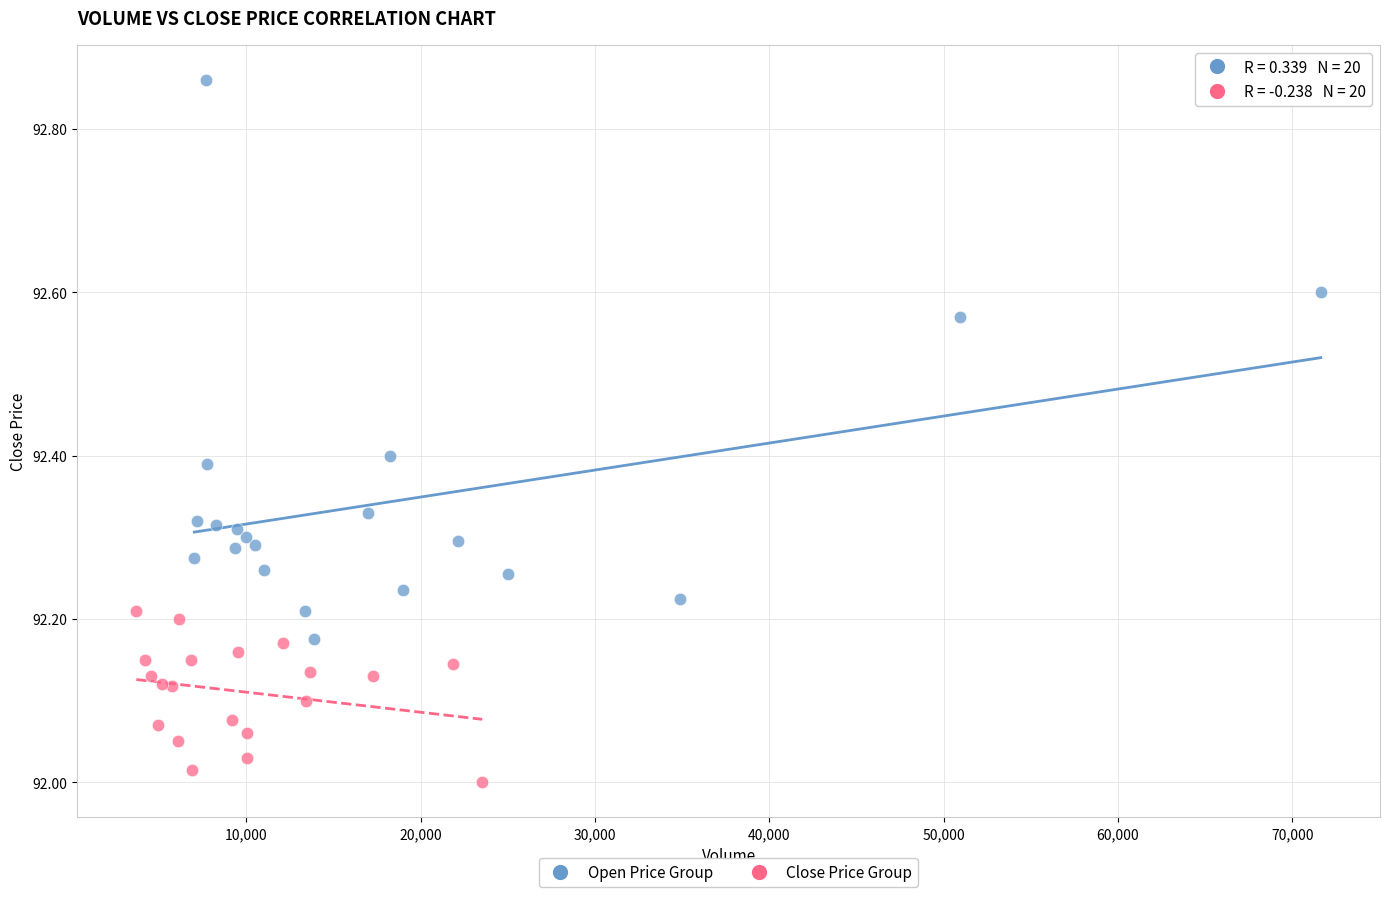

What are all the series names shown in the legend?

Open Price Group, Close Price Group